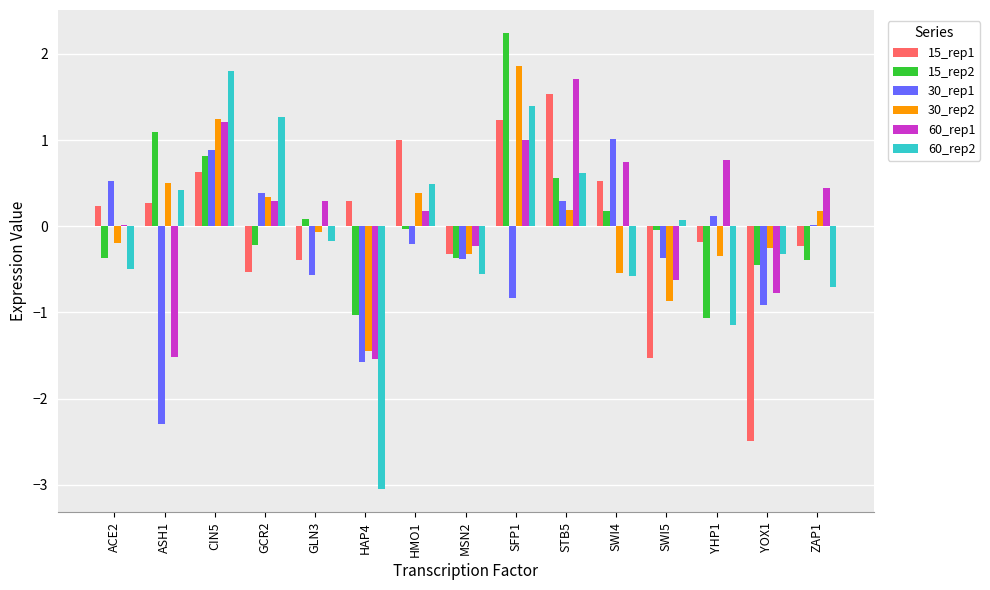

At which label does 60_rep2 first exceed 0?

ASH1